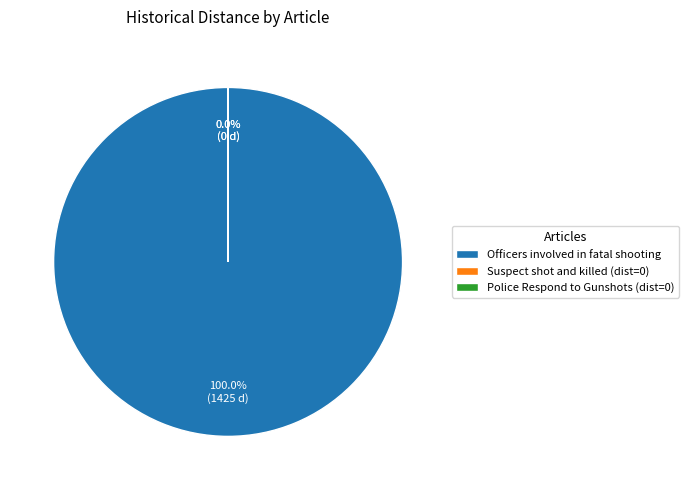

What is the smallest slice in the pie chart?

Suspect shot and killed by police